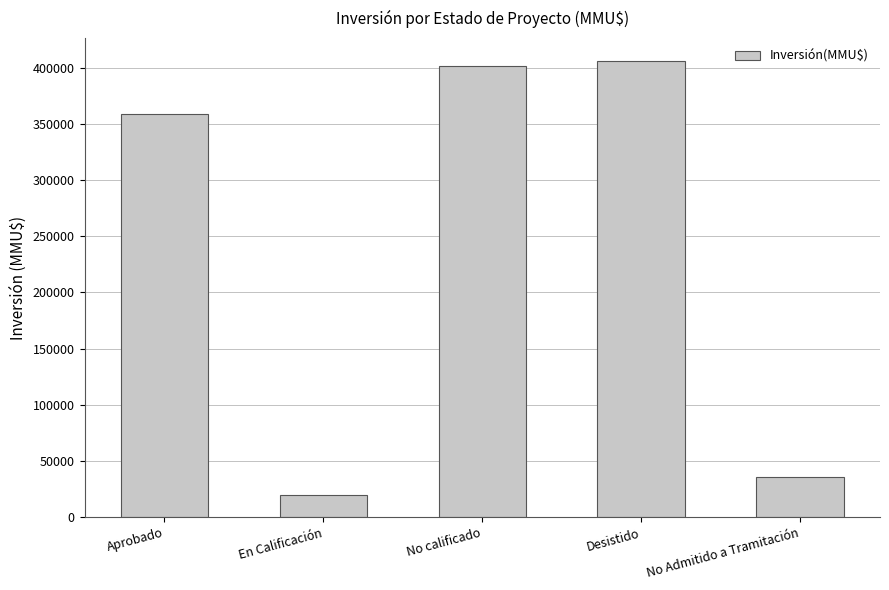

At which category does the chart reach its peak across all series?

Desistido